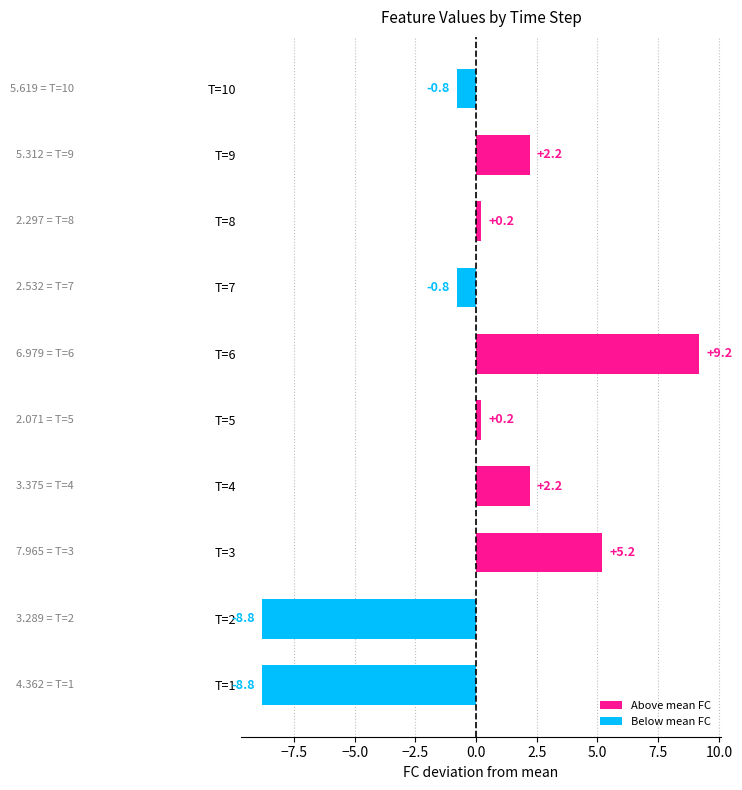

Count the number of data series in this chart.

1